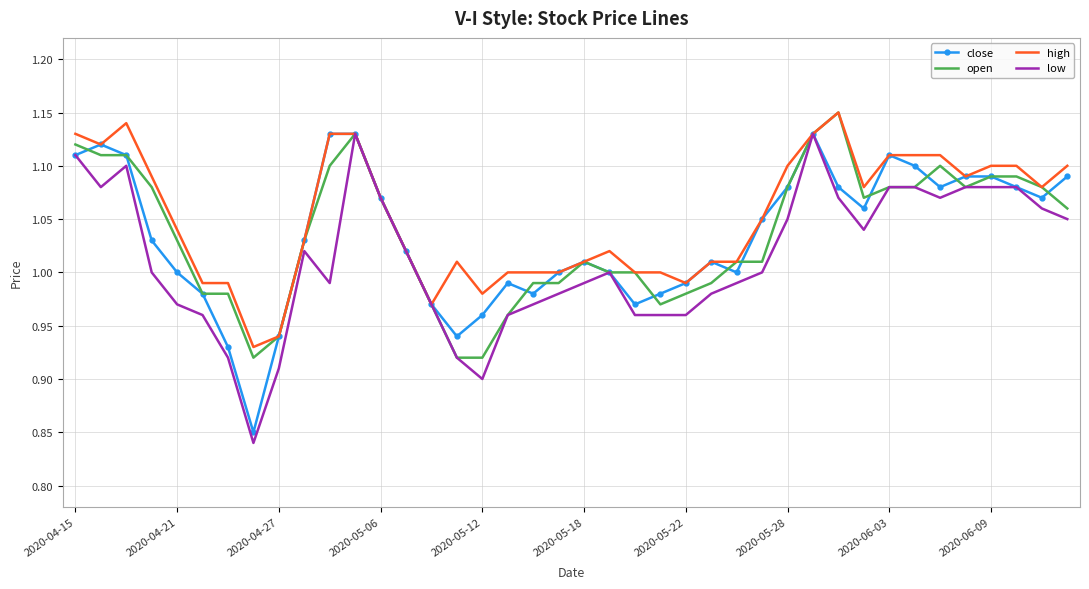

At which category does the chart reach its peak across all series?

30